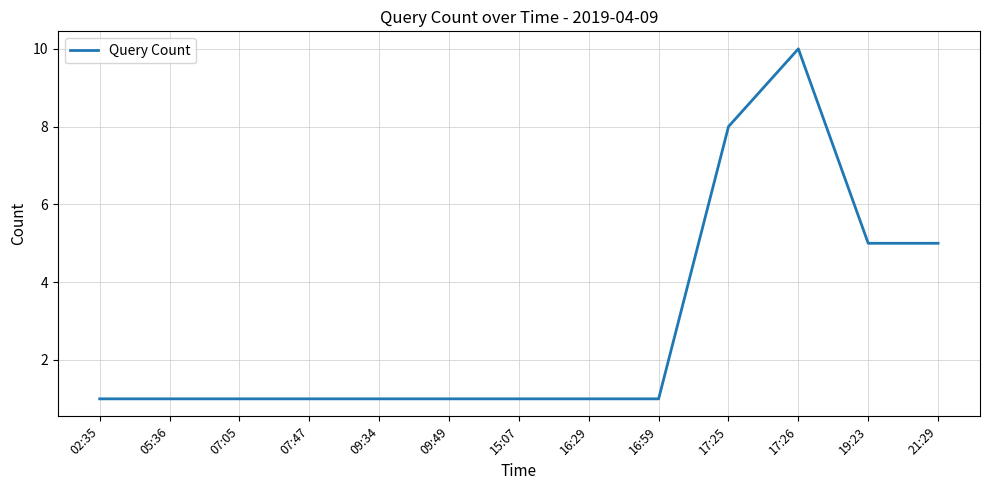

At which category does the chart reach its peak across all series?

17:26